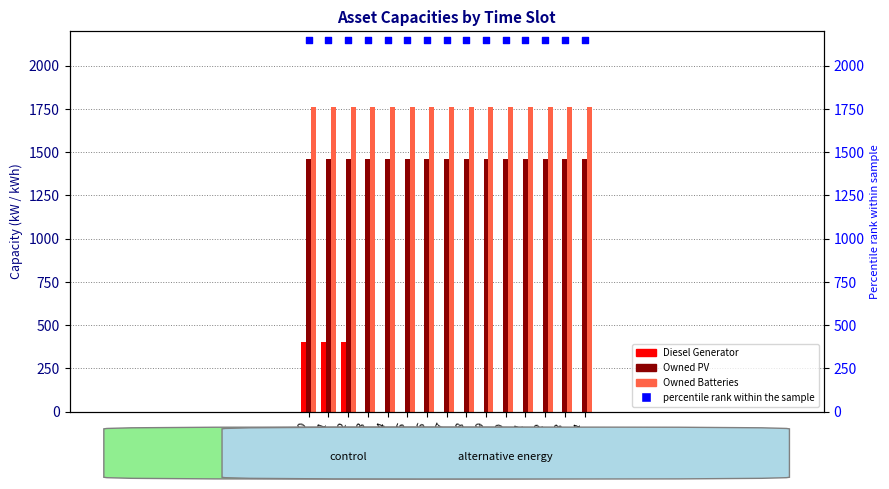

Which series contains the highest Y value?

percentile rank within the sample